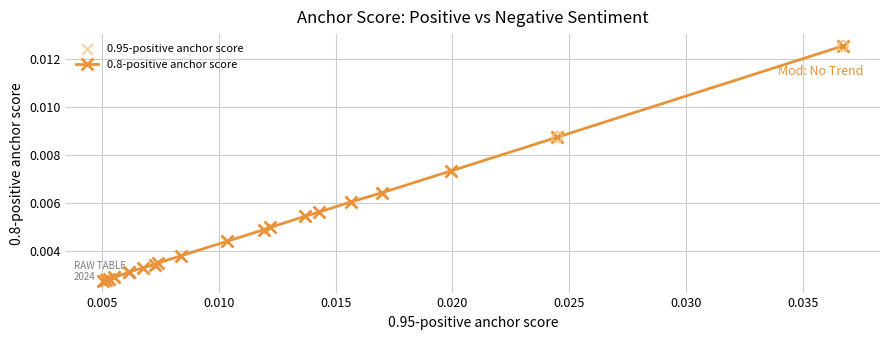

Count the values in the range 0 to 1.

20